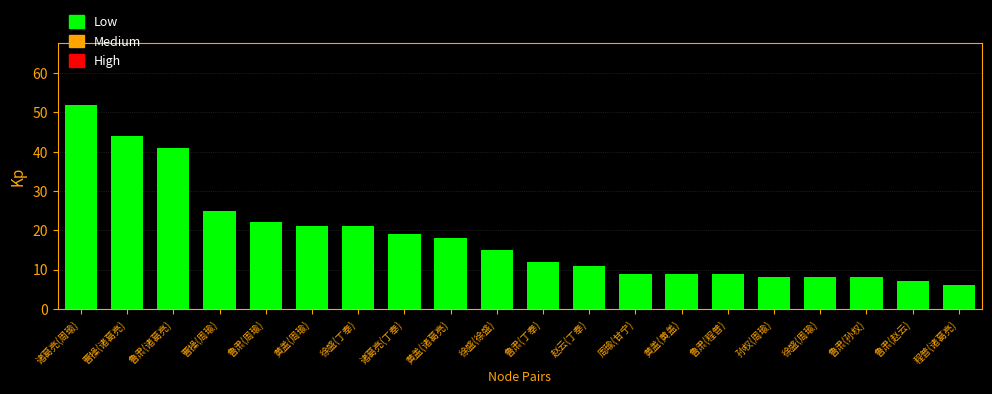

What is the maximum value shown in the chart?

52